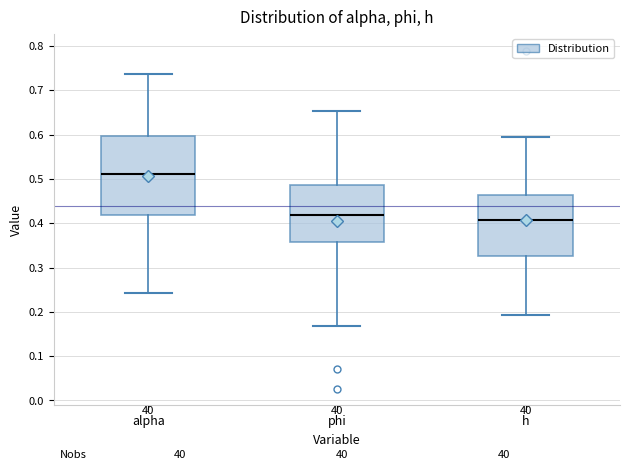

Where does the upper whisker of the box for alpha end on the y-axis? The values are not printed on the chart, so give them approximately, as read against the axis.

0.74